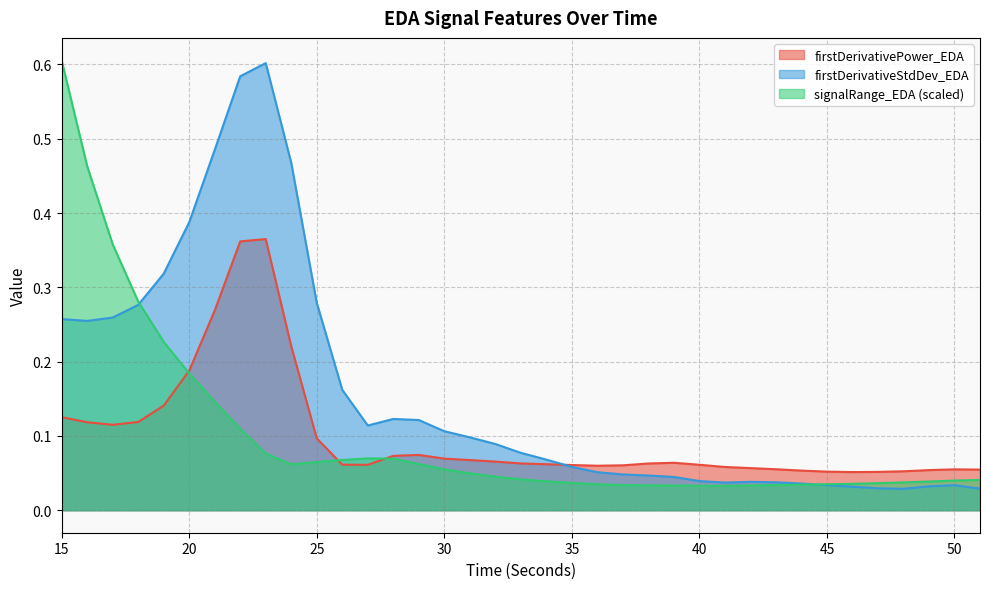

Does the chart have visible grid lines?

Yes